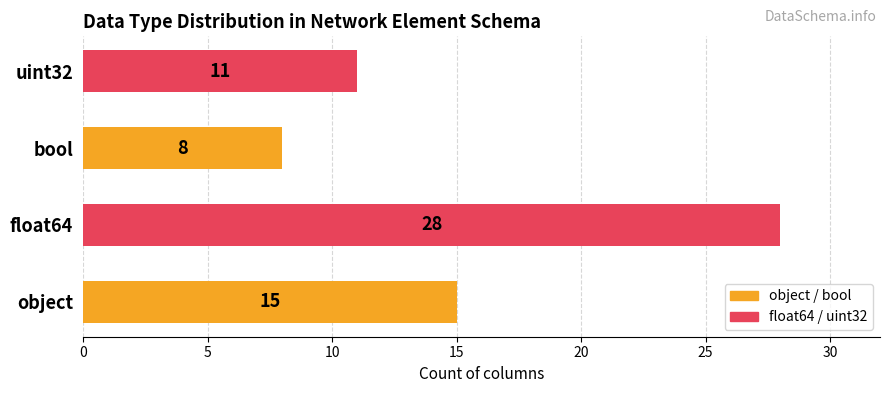

What is the change in value from object to uint32?

-4